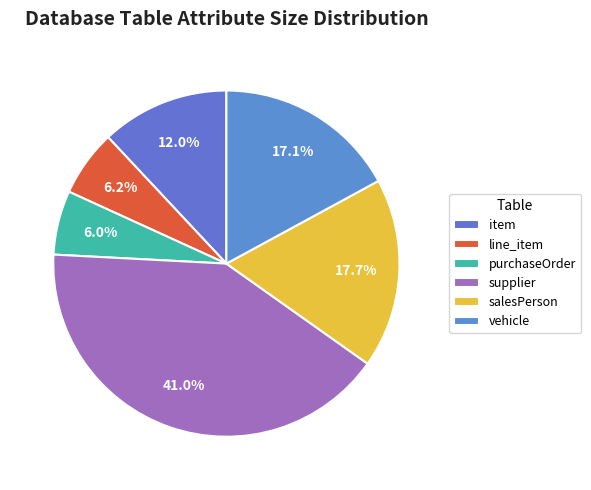

How many segments does this pie chart have?

6